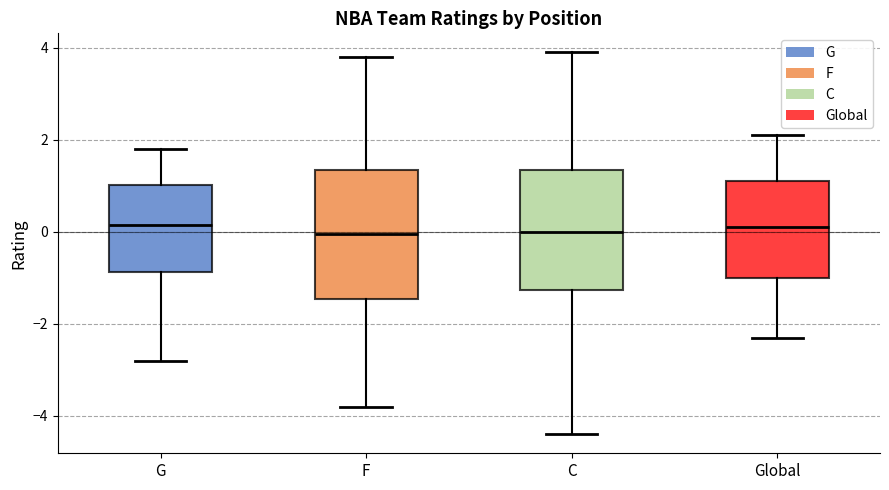

Where does the upper whisker of the box for C end on the y-axis? The values are not printed on the chart, so give them approximately, as read against the axis.

4.0